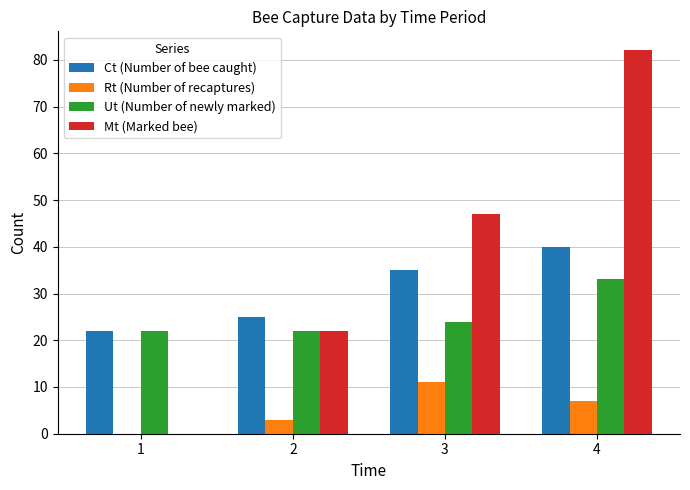

Count the number of categories in the chart.

4